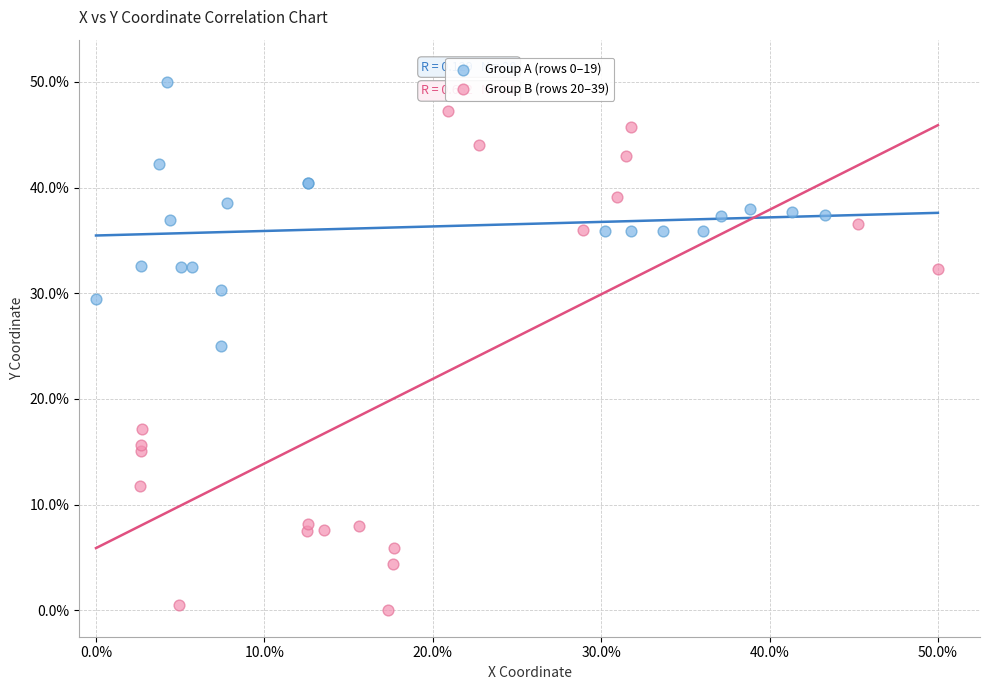

Which series reaches the minimum Y coordinate?

Group B (rows 20–39)